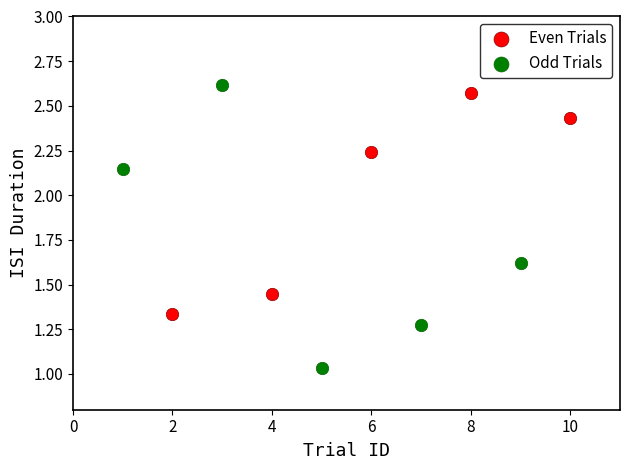

Which series reaches the minimum Y coordinate?

Odd Trials